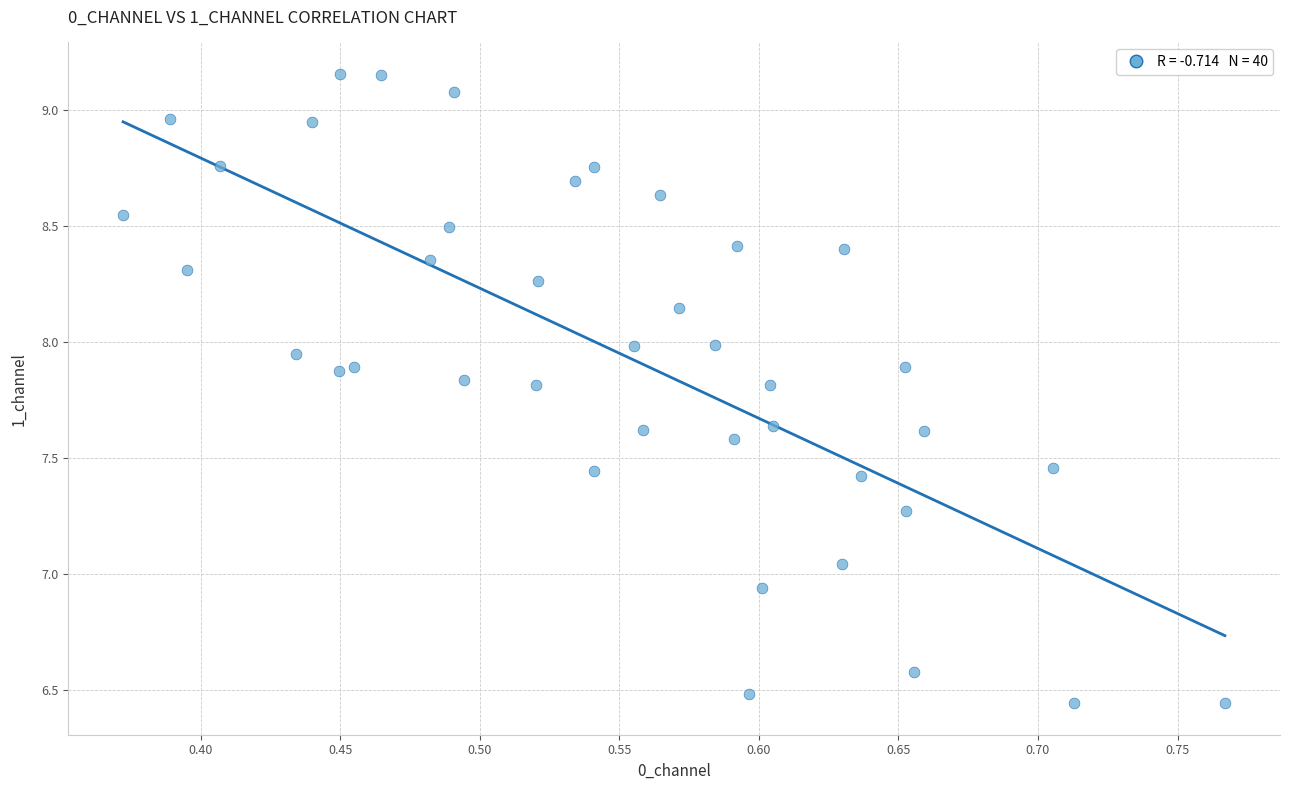

What is the range of X values (max minus min)?

0.4